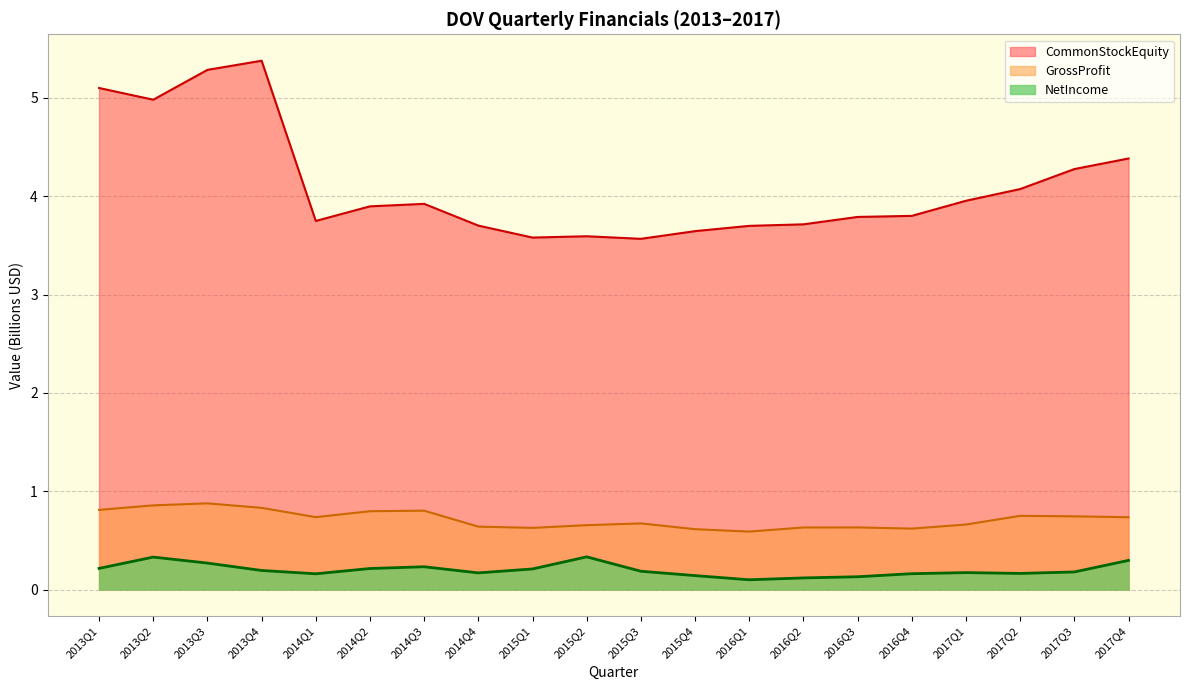

Which label corresponds to the largest value in the chart?

2013Q4